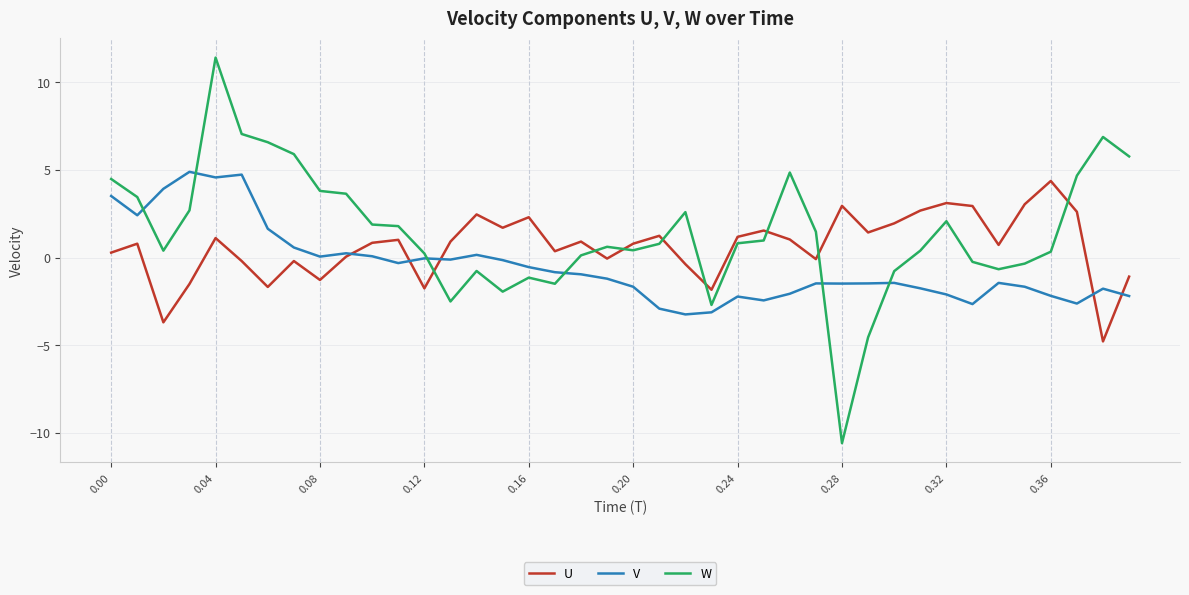

Rank the series by their average value, from highest to lowest.

W, U, V